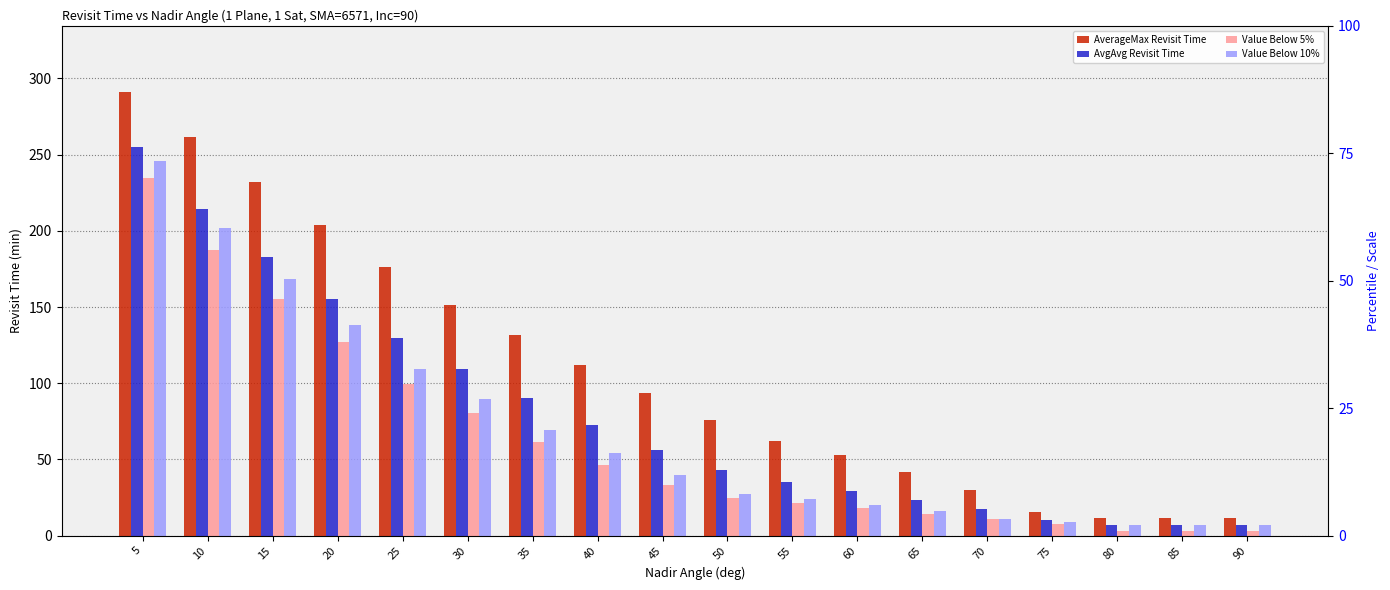

Reading left to right, list all the values displayed in this chart.

AverageMax Revisit Time: 290.9	261.6	231.8	203.6	176.4	151.4	131.5	112.1	93.8	76.0	62.2	52.9	42.0	30.2	15.7	11.3	11.3	11.3
AvgAvg Revisit Time: 255.1	214.5	183.0	155.2	129.7	109.1	90.2	72.4	55.9	43.1	35.2	29.6	23.7	17.3	10.1	7.0	7.0	7.0
Value Below 5%: 234.8	187.6	155.5	126.8	99.5	80.5	61.1	46.4	33.2	24.7	21.6	18.1	14.5	10.8	7.7	3.3	3.3	3.3
Value Below 10%: 245.9	201.6	168.5	138.2	109.1	89.5	69.5	54.2	39.5	27.4	23.9	19.9	15.8	11.1	9.0	7.0	7.0	7.0